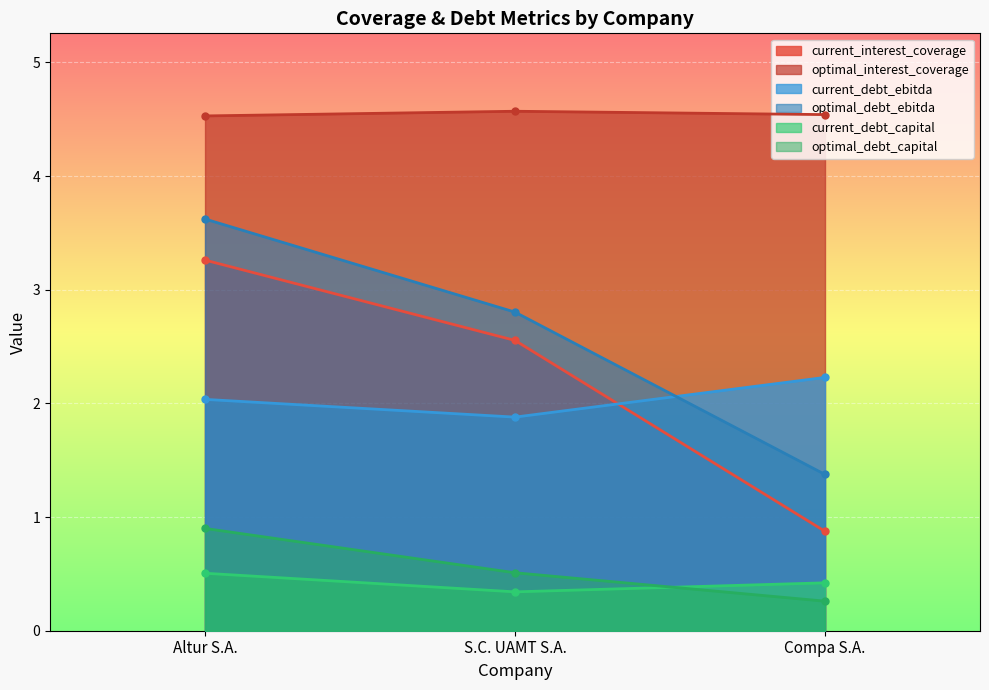

Is it true that current_debt_capital equals 0.4 at Compa S.A.?

True